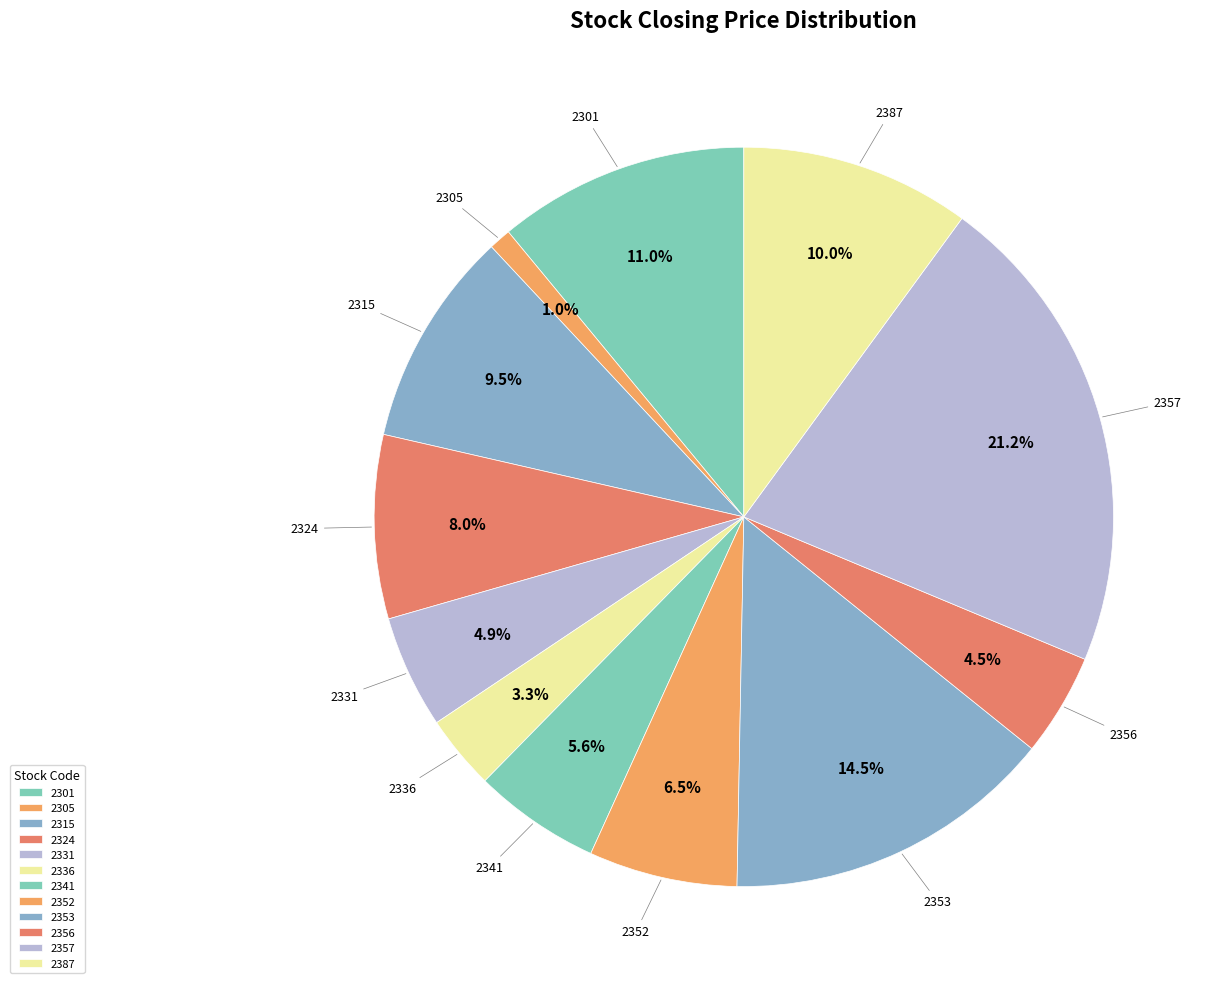

Combined, do 2341 and 2315 account for over 50%?

No